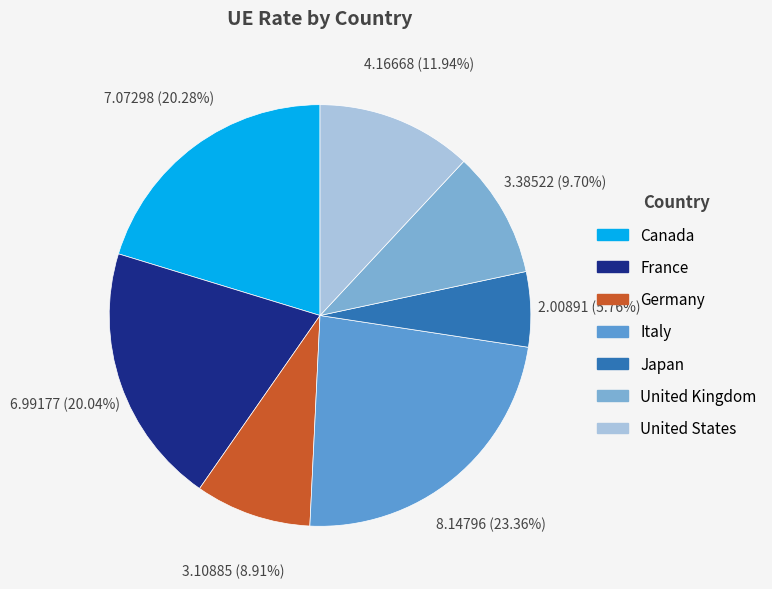

What is the smallest slice in the pie chart?

Japan